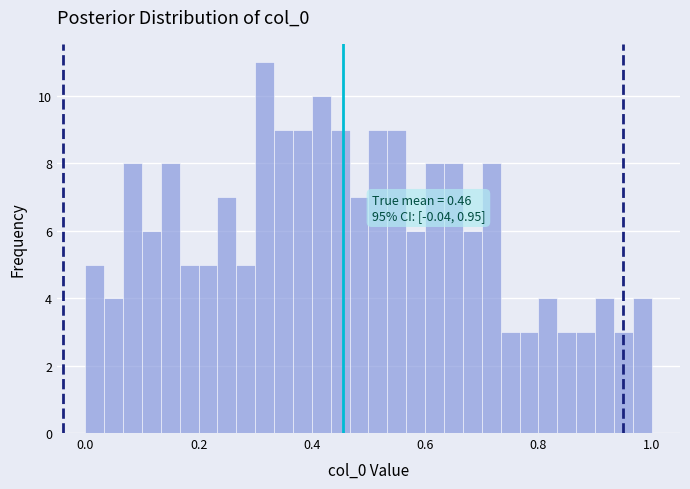

Around what value on the x-axis is the tallest bar? Give the approximate position of its centre, as read against the axis.

0.32